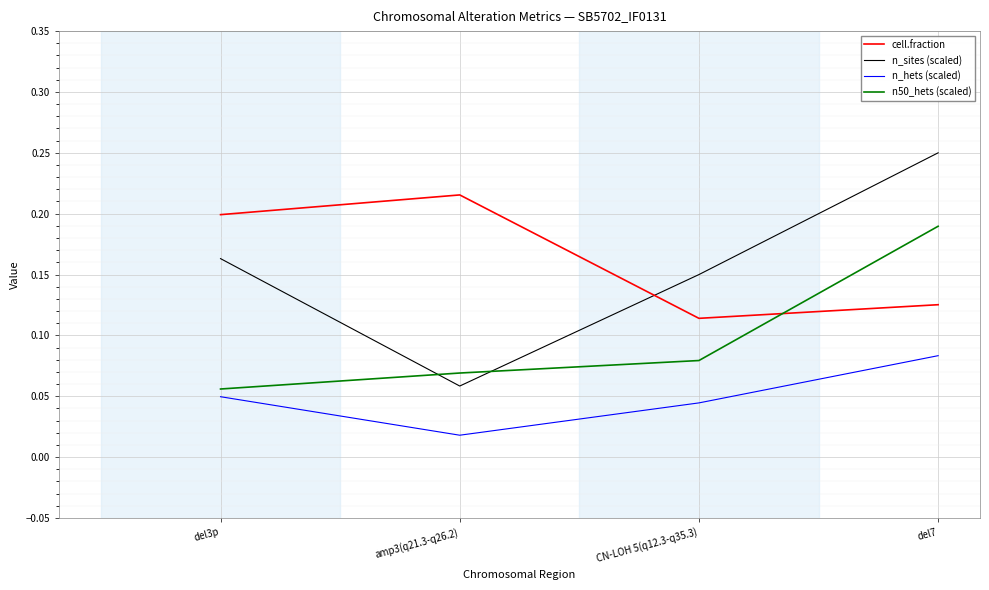

What position from the right is amp3(q21.3-q26.2)?

3